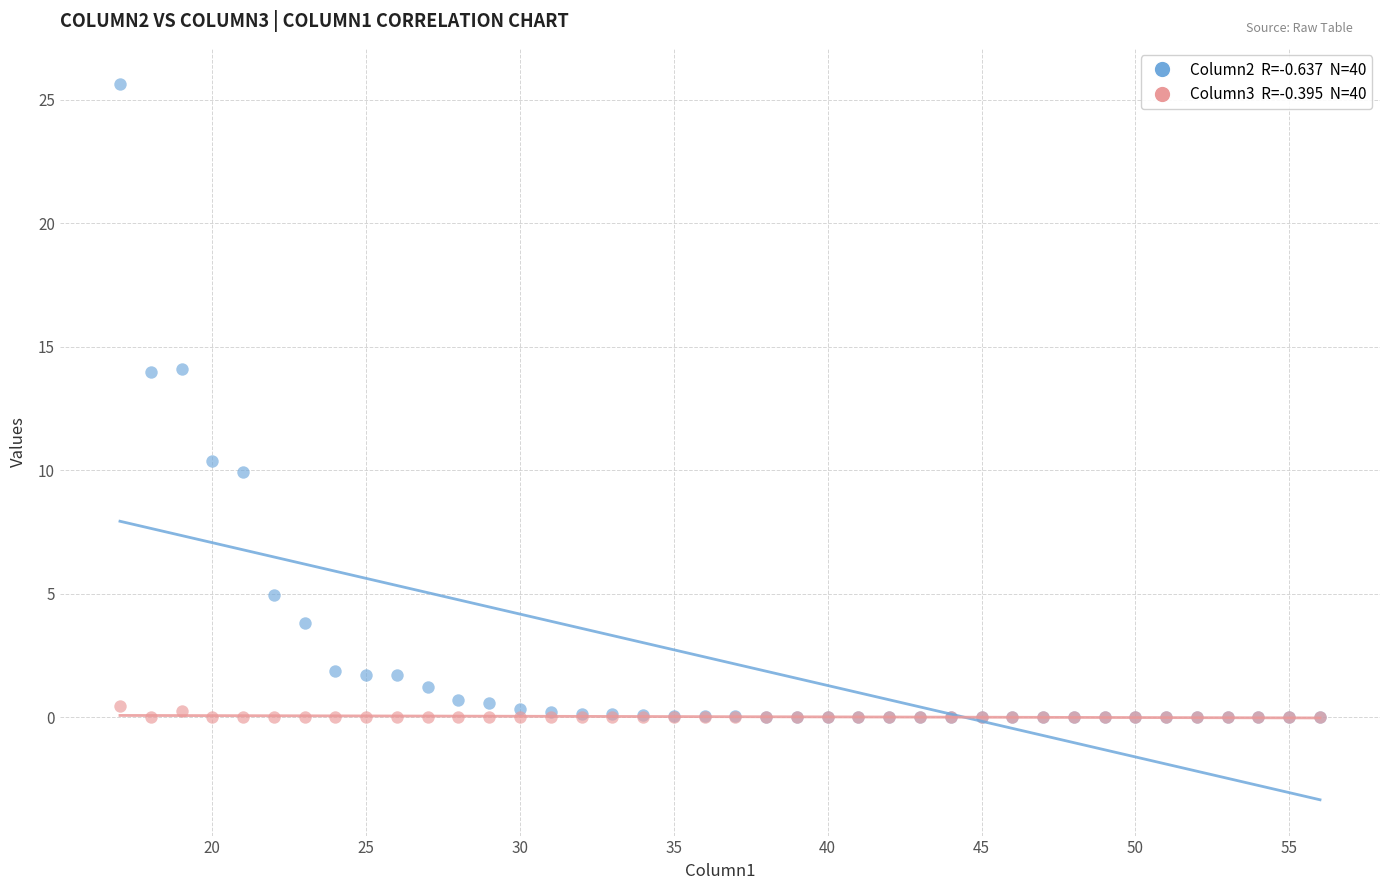

Across all series, what Y value is closest to 12?

10.4